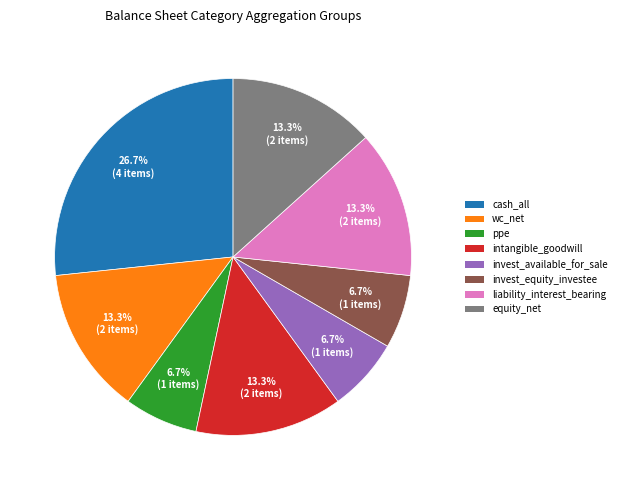

To the nearest percent, what is the difference between the largest and smallest slice percentages?

20%